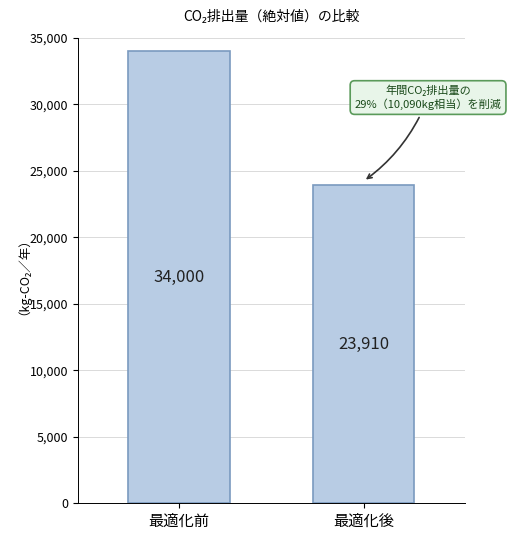

List the labels in order of value, largest first.

最適化前, 最適化後